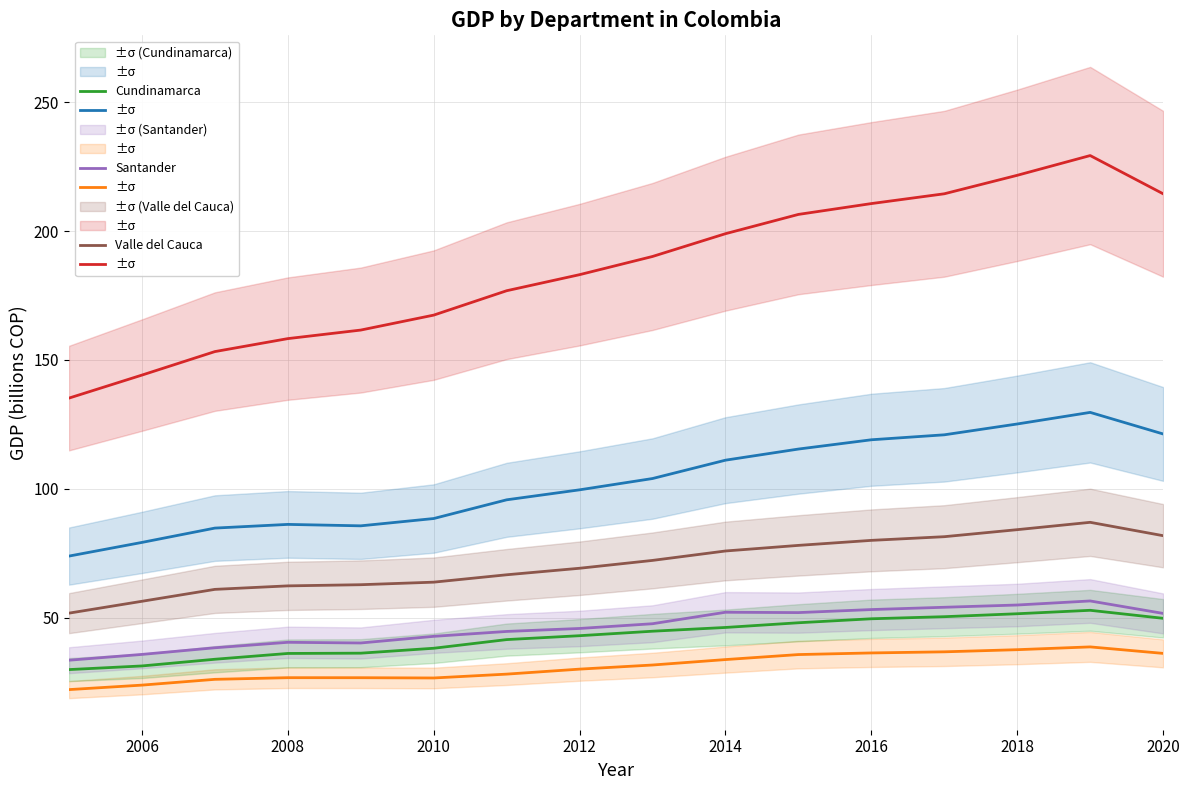

True or false: Cundinamarca and Atlántico intersect in this chart.

False